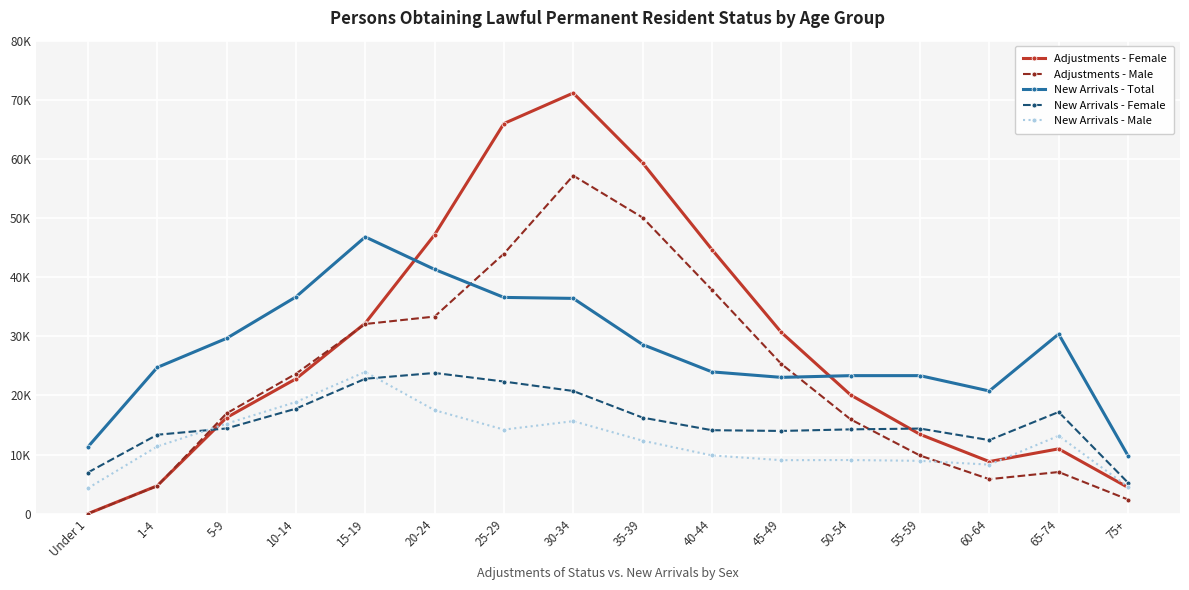

At 75+, list the series in order from smallest to largest.

Adjustments - Male, Adjustments - Female, New Arrivals - Male, New Arrivals - Female, New Arrivals - Total